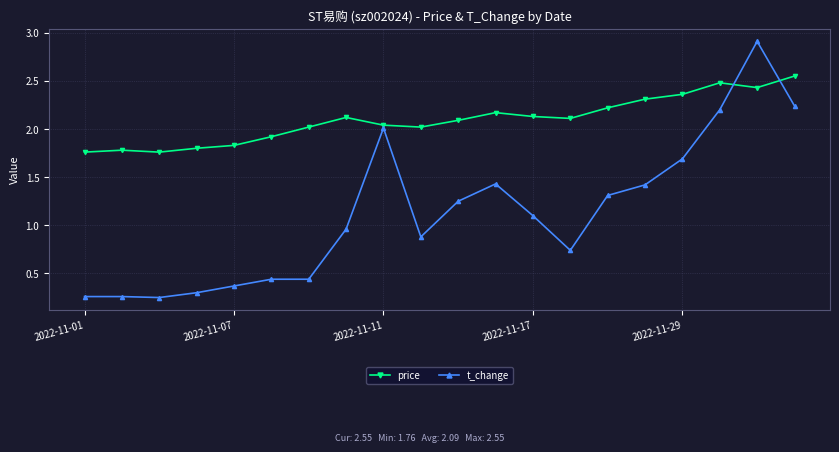

How many lines are shown in the chart?

2